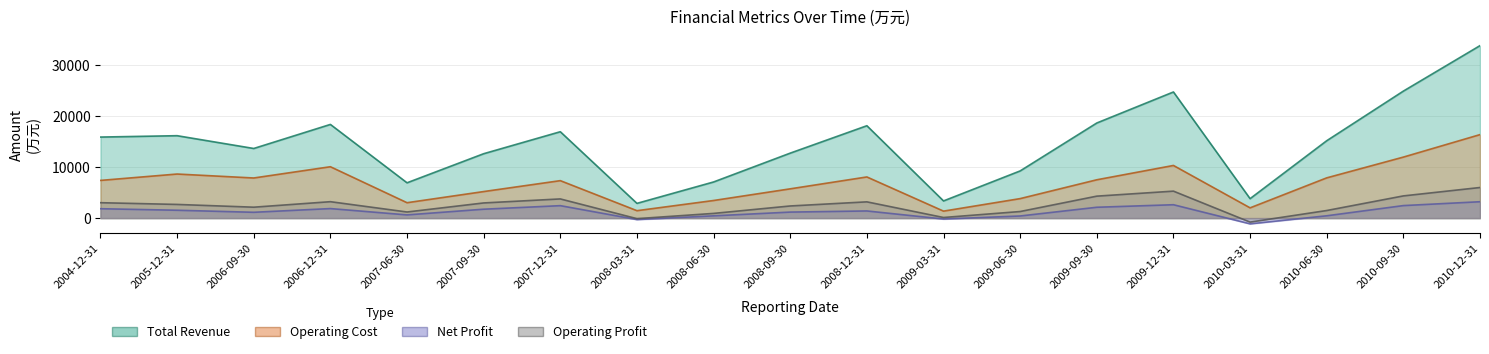

Where is the first local maximum for 营业总收入?

2005-12-31